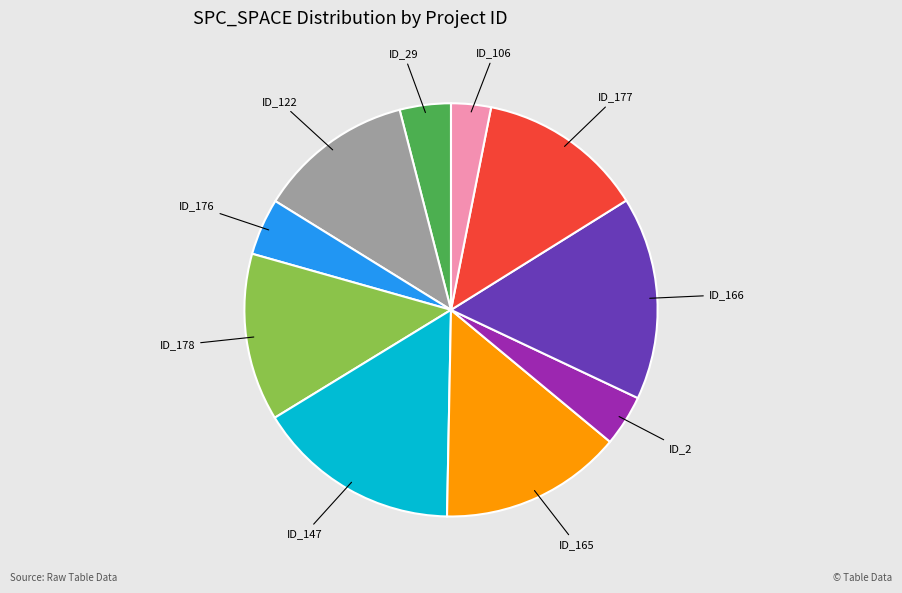

Is there any slice that represents more than half of the pie?

No